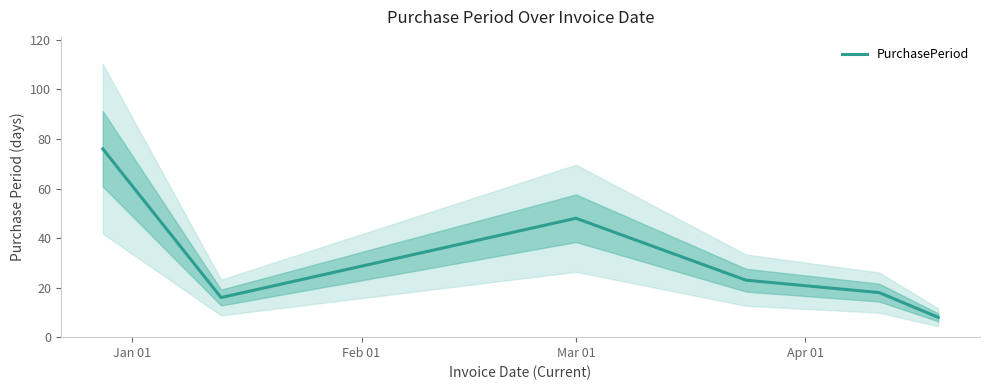

Does the chart display data point markers on the line(s)?

No